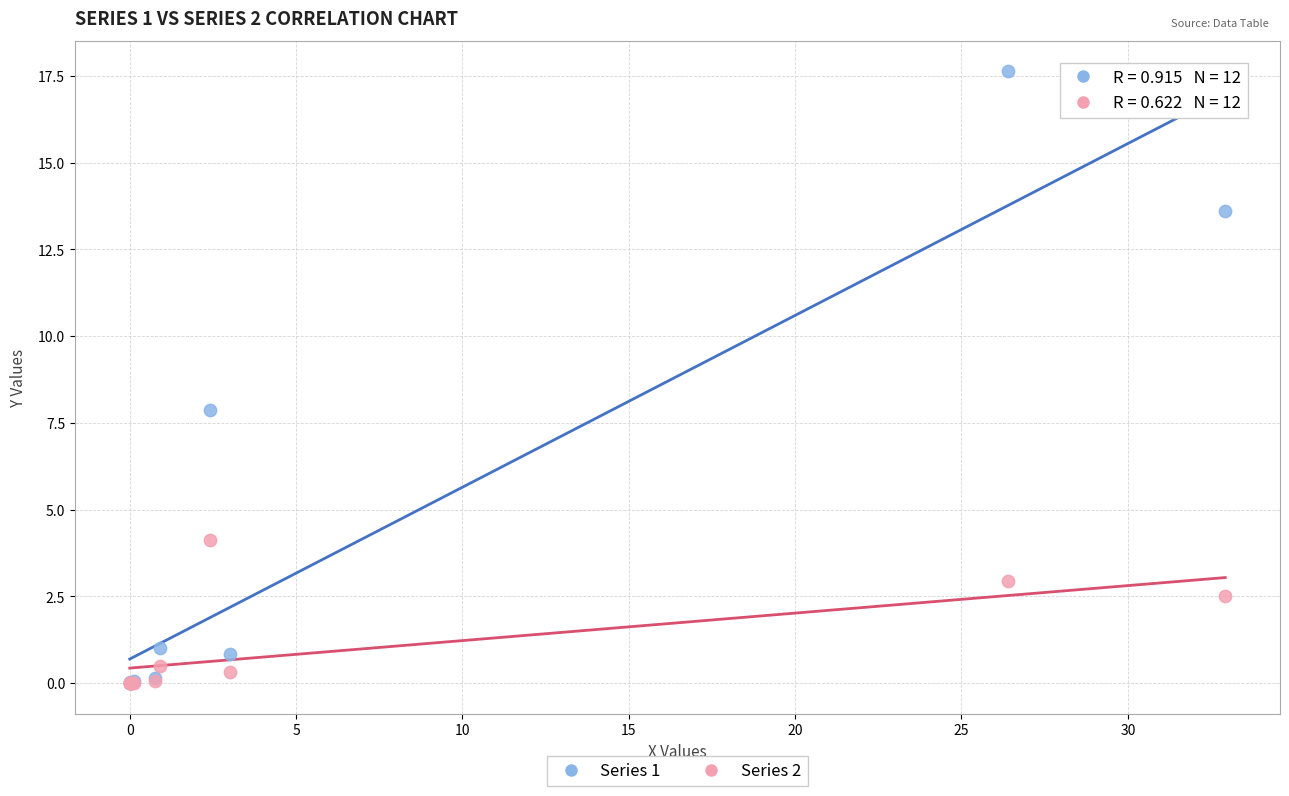

In the Series 2 series, what Y value is closest to 2?

2.5